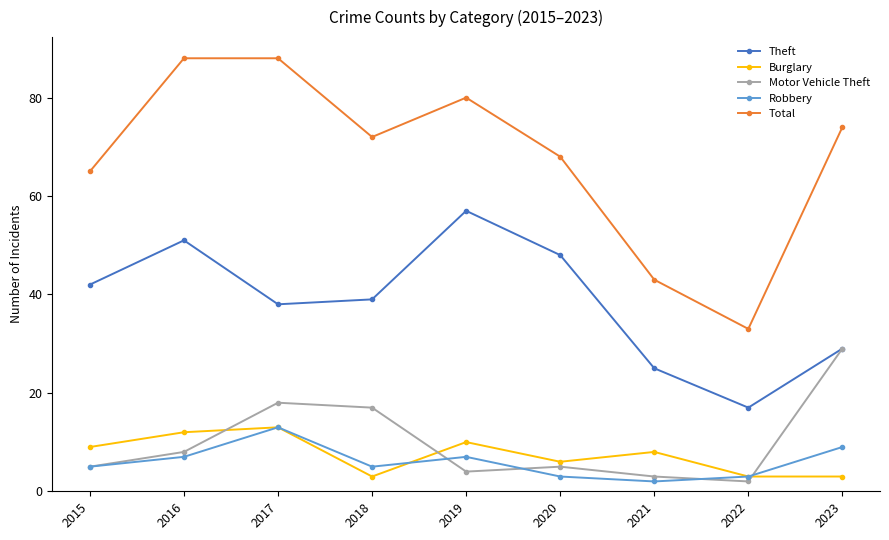

True or false: Burglary has a value of 6 at 2020.

True